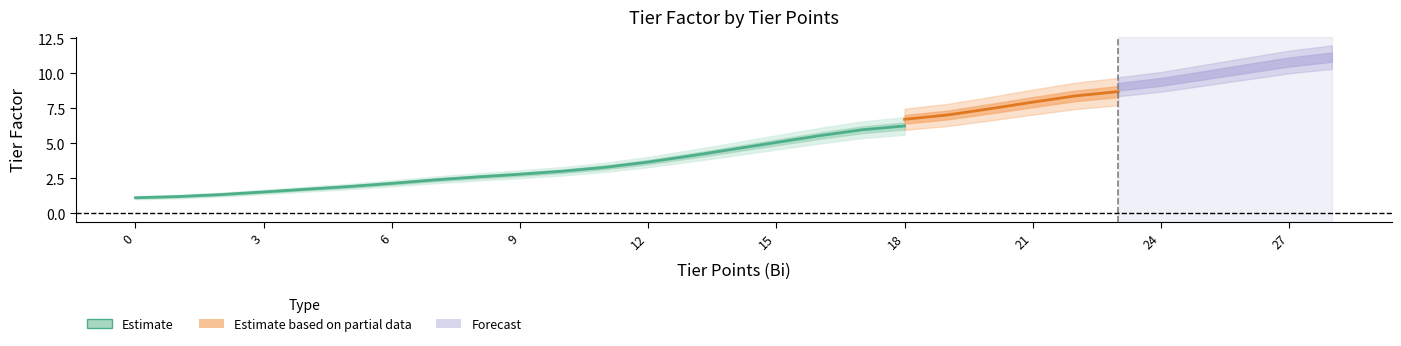

Is this an area chart (filled region under the line)?

No